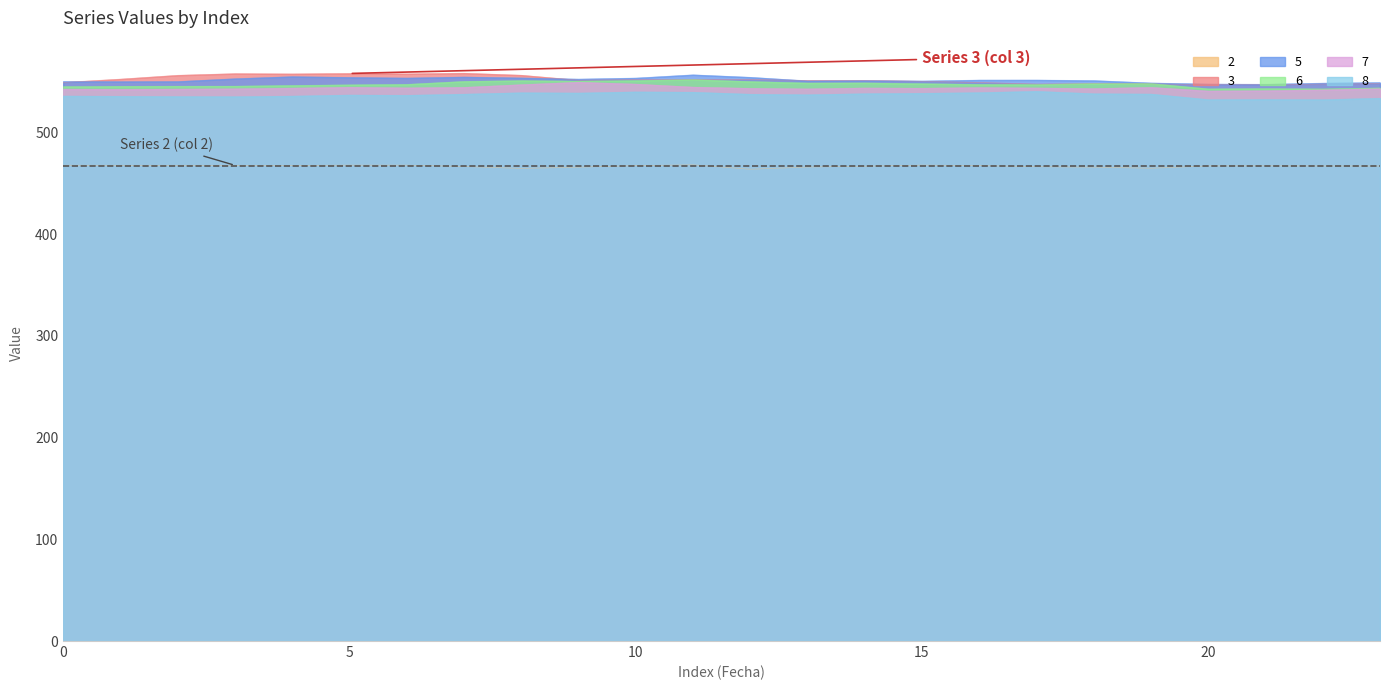

How many series are shown in this chart?

6